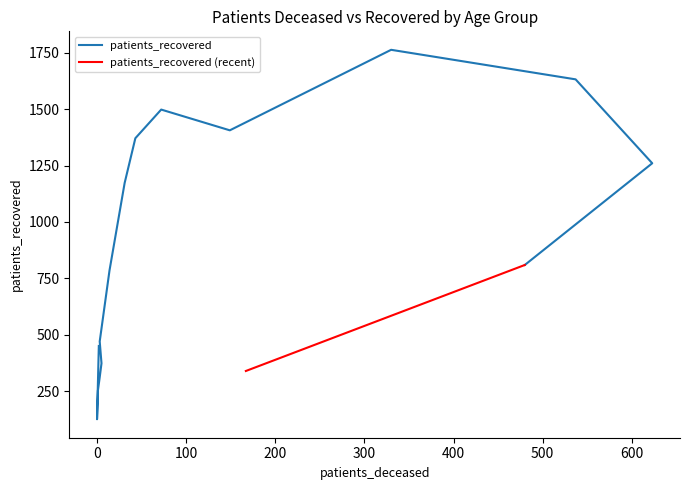

What is the change in value from 65 - 69 to 70 - 74?

+357